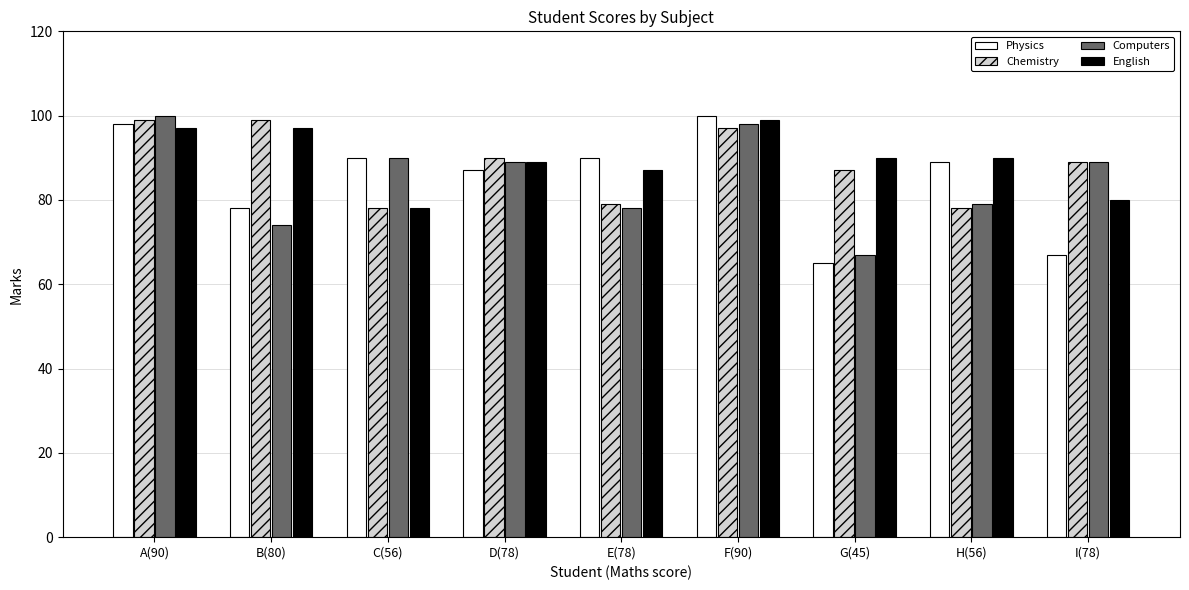

What is the value of the Computers bar at the 8th from the left?

79